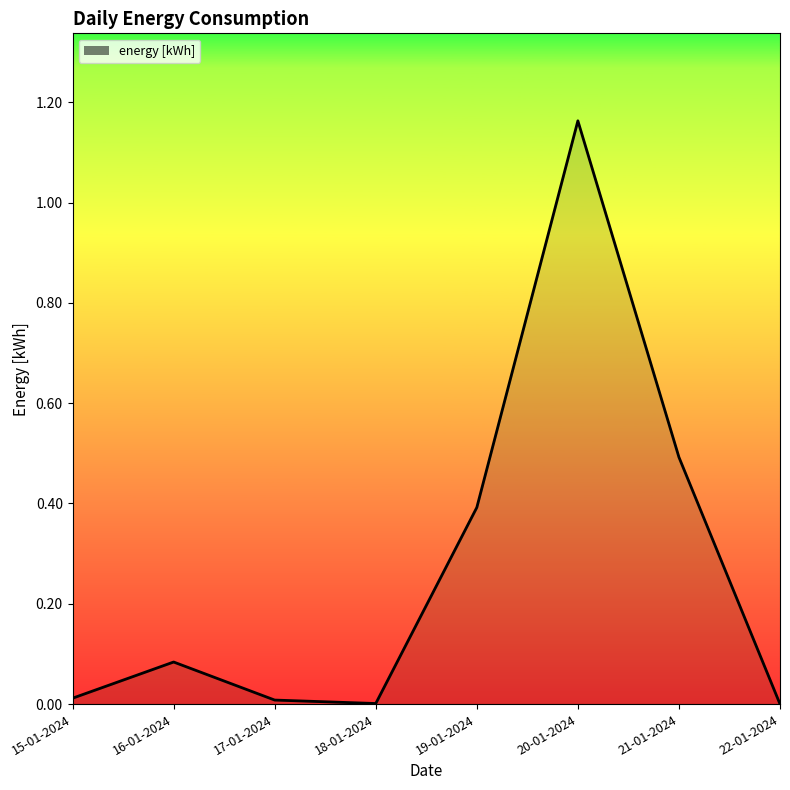

How many interior local peaks (higher than both neighbors) does the data have?

2